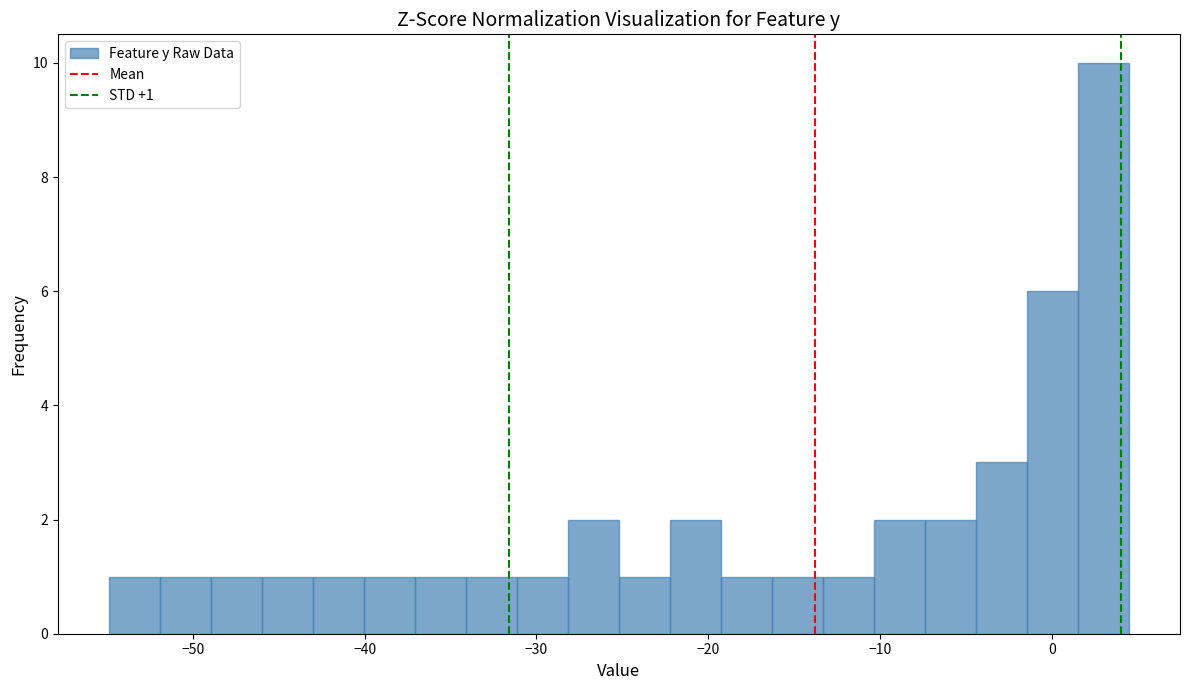

Read against the x-axis, roughly where is the centre of the tallest bar?

3